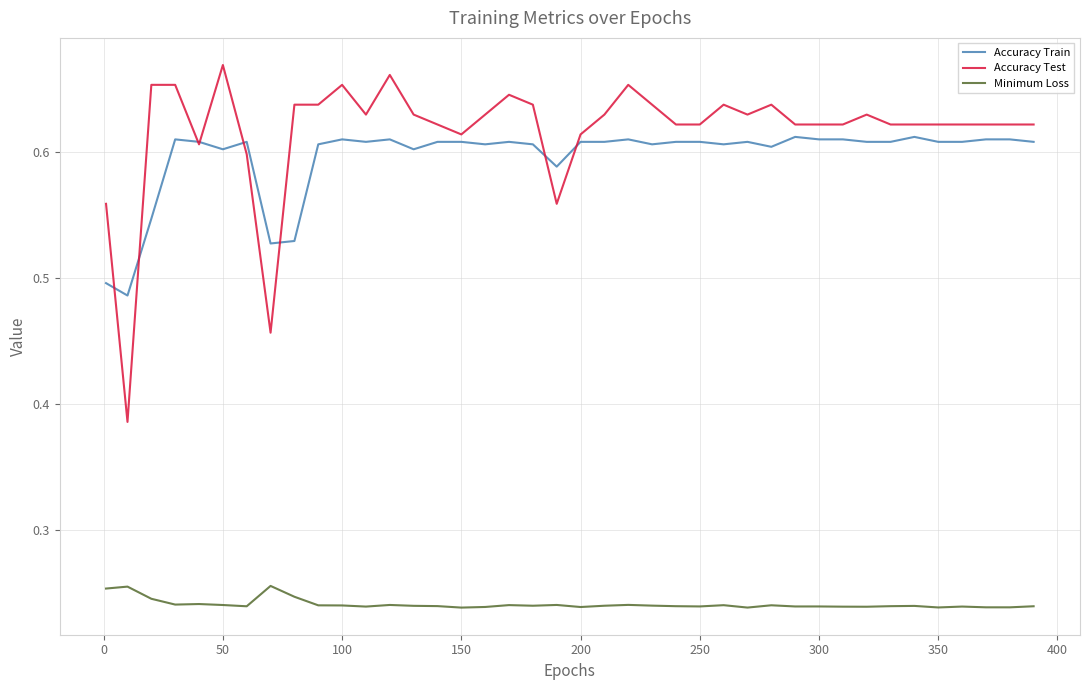

Count the Accuracy Test values in the range 0 to 1.

40